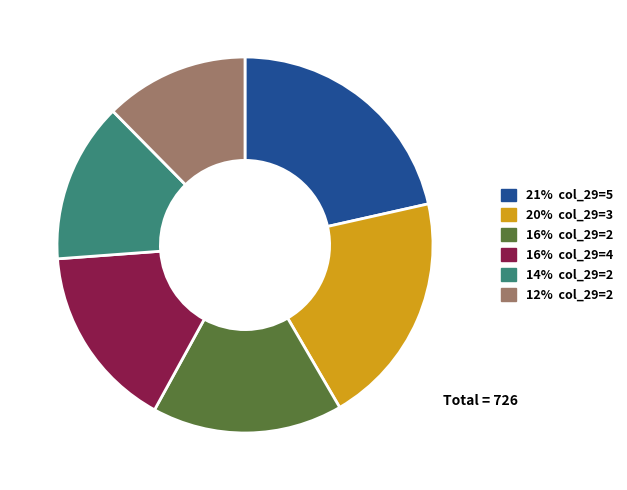

Is there any slice that represents more than half of the pie?

No